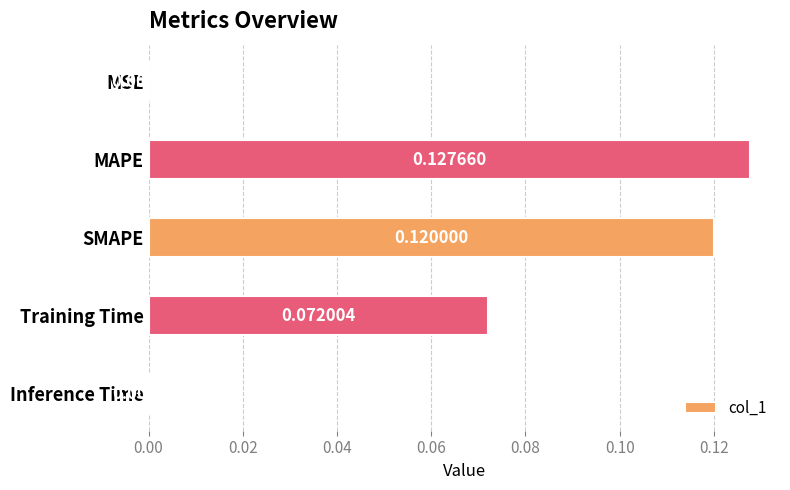

Which has a higher value, Inference Time or SMAPE?

SMAPE